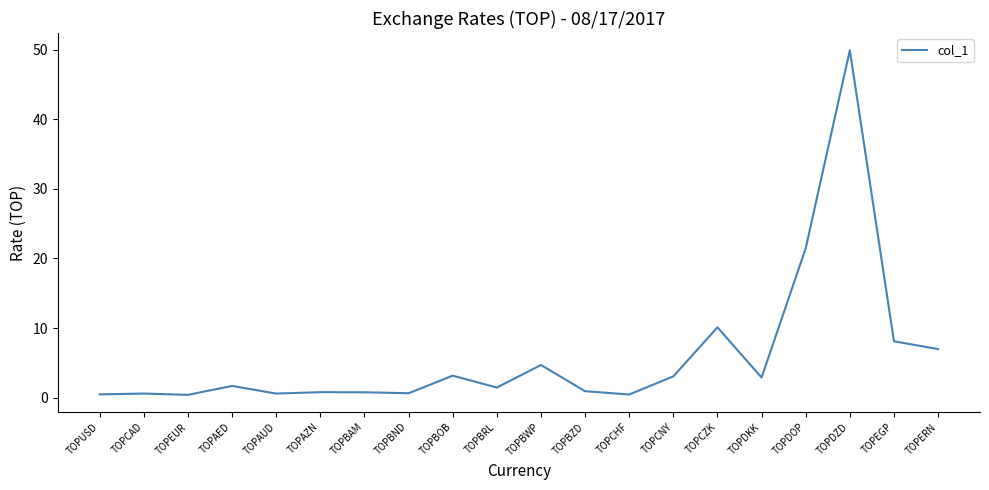

How many series are shown in this chart?

1